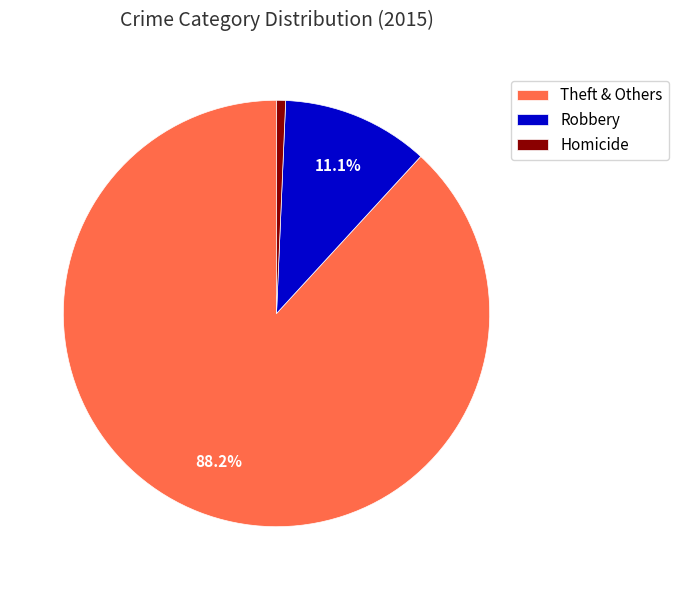

Between Homicide and Robbery, which is larger?

Robbery